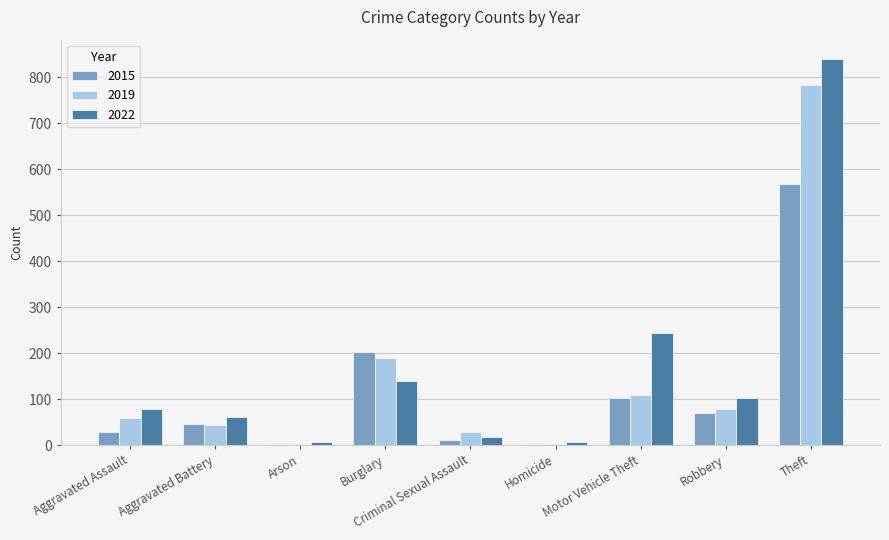

What is the sum of the 2019 values at Burglary and Robbery?

268